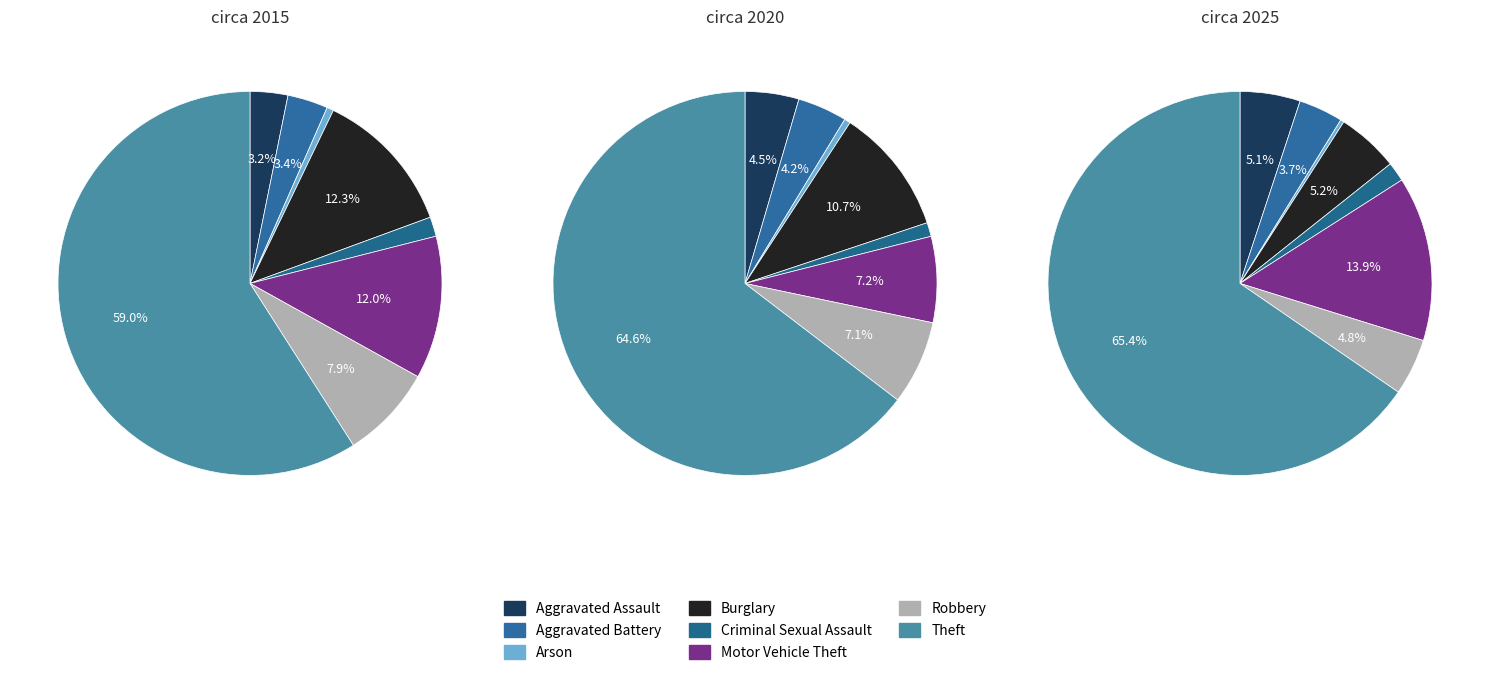

To the nearest percent, what portion does Aggravated Assault represent?

5%